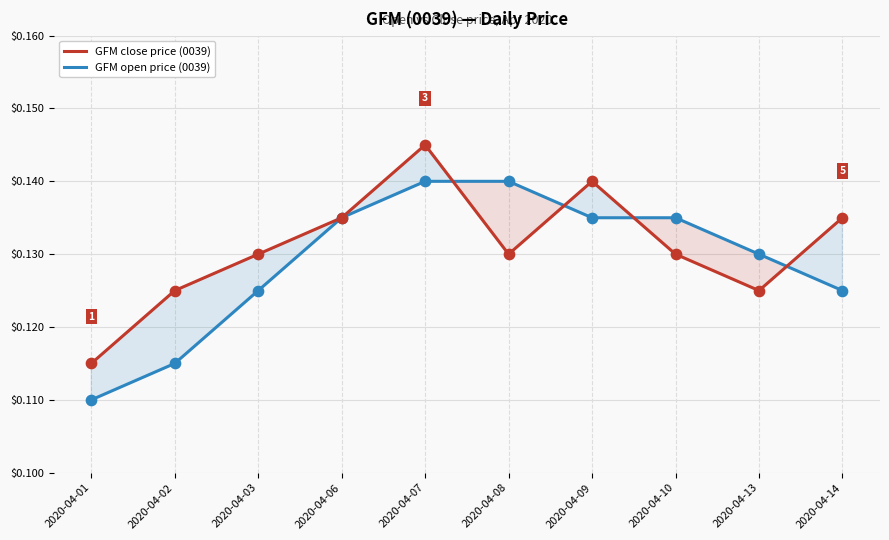

What is the total value across all series at 2020-04-01?

0.2